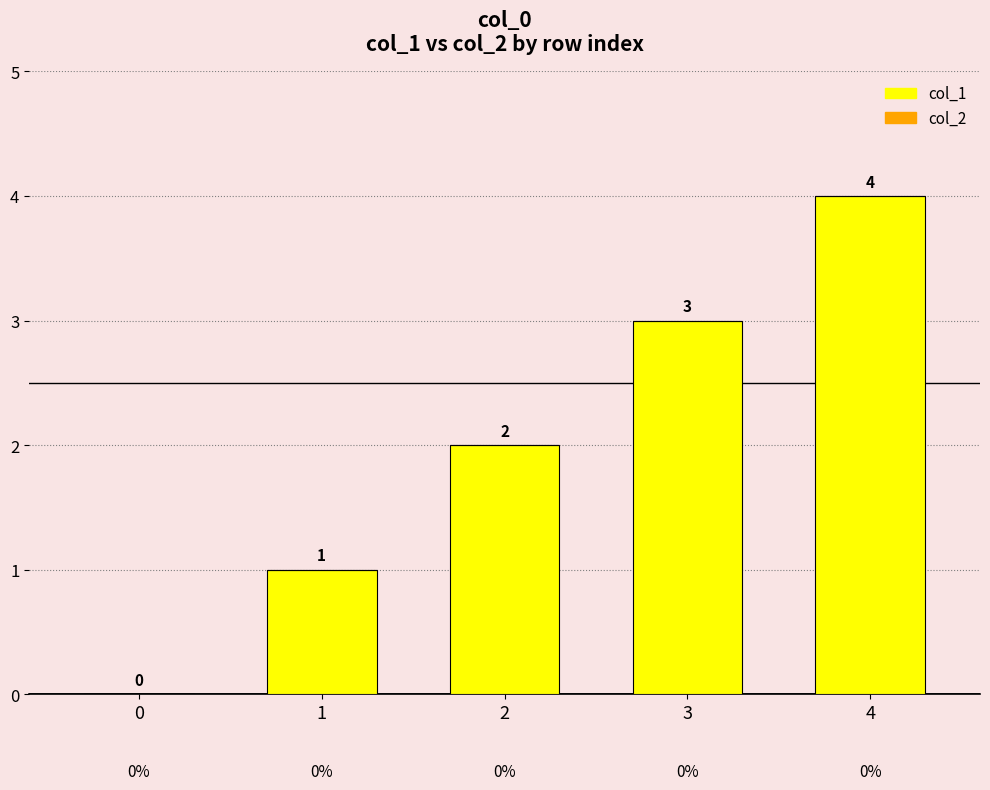

What is the sum of the values at 2 and 4?

6